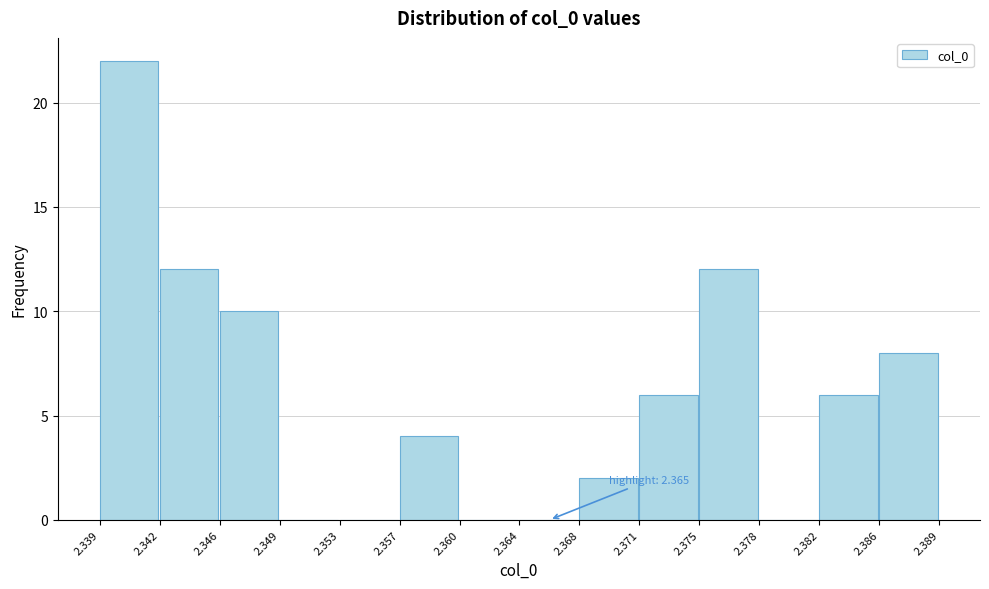

Over which range of the x-axis is the bar tallest?

2.339 to 2.342